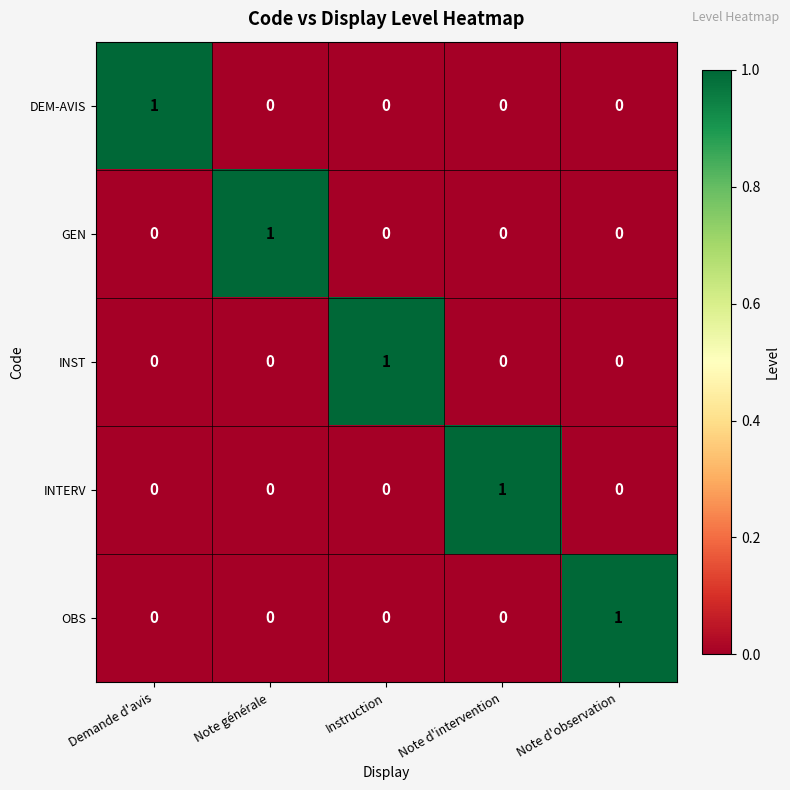

Reading left to right, list all the values displayed in this chart.

DEM-AVIS: 1	0	0	0	0
GEN: 0	1	0	0	0
INST: 0	0	1	0	0
INTERV: 0	0	0	1	0
OBS: 0	0	0	0	1